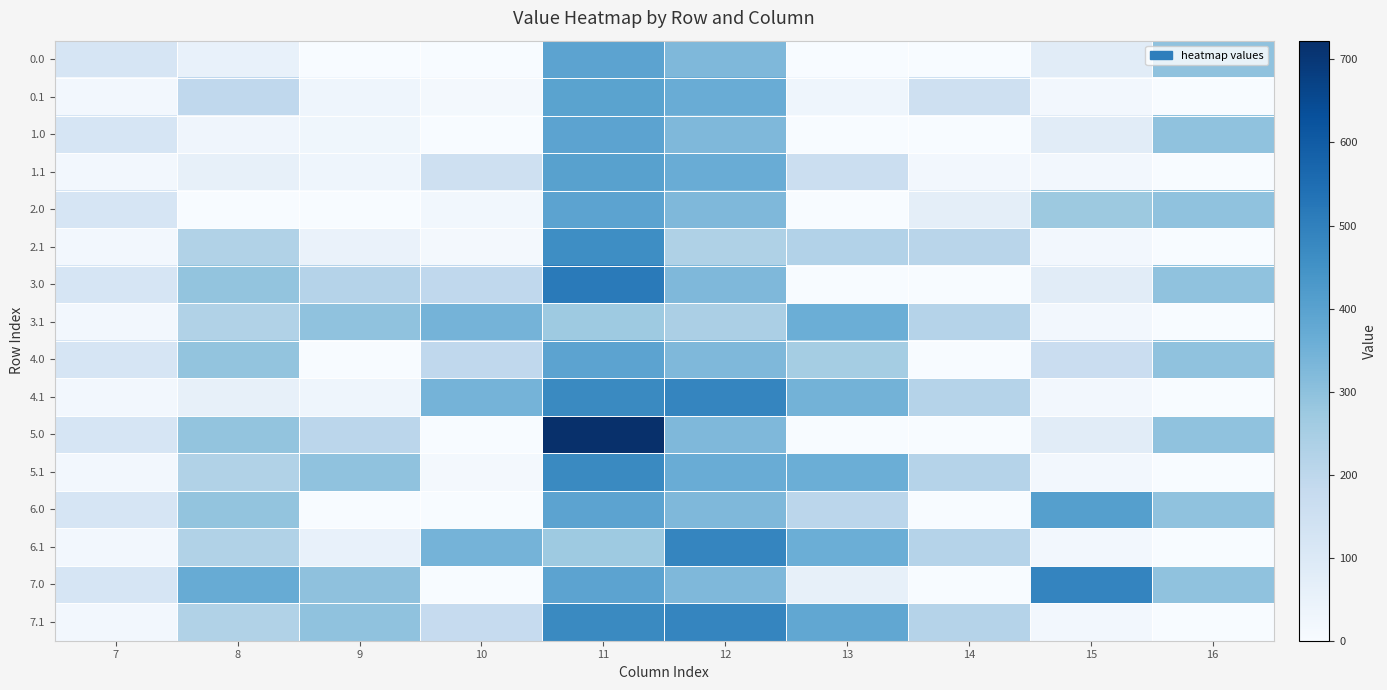

Reading left to right, what are all the values shown in this chart?

0.0: 7=120.6	8=55.3	9=0.0	10=0.0	11=394.6	12=325.2	13=0.0	14=0.0	15=80.8	16=294.5
0.1: 7=17.7	8=193.2	9=31.1	10=15.0	11=397.8	12=366.2	13=32.7	14=152.4	15=17.3	16=0.0
1.0: 7=120.6	8=29.7	9=25.6	10=0.0	11=394.6	12=325.2	13=0.0	14=0.0	15=80.8	16=294.5
1.1: 7=17.7	8=59.2	9=31.1	10=149.0	11=403.2	12=366.2	13=161.3	14=18.4	15=17.3	16=0.0
2.0: 7=120.6	8=0.0	9=0.0	10=20.7	11=394.6	12=325.2	13=0.0	14=68.7	15=271.8	16=294.5
2.1: 7=17.7	8=227.5	9=46.1	10=15.0	11=460.2	12=232.2	13=223.7	14=209.4	15=17.3	16=0.0
3.0: 7=120.6	8=290.7	9=219.6	10=193.5	11=513.7	12=325.2	13=0.0	14=0.0	15=80.8	16=294.5
3.1: 7=17.7	8=227.5	9=295.9	10=343.0	11=269.2	12=241.2	13=360.7	14=219.2	15=17.3	16=0.0
4.0: 7=120.6	8=290.7	9=0.0	10=193.5	11=394.6	12=325.2	13=254.7	14=0.0	15=164.9	16=294.5
4.1: 7=17.7	8=59.2	9=31.1	10=343.0	11=471.7	12=485.4	13=347.0	14=219.2	15=17.3	16=0.0
5.0: 7=120.6	8=290.7	9=204.2	10=0.0	11=722.6	12=325.2	13=0.0	14=0.0	15=80.8	16=294.5
5.1: 7=17.7	8=227.5	9=295.9	10=15.0	11=471.7	12=366.7	13=360.7	14=219.2	15=17.3	16=0.0
6.0: 7=120.6	8=290.7	9=0.0	10=0.0	11=394.6	12=325.2	13=204.2	14=0.0	15=408.8	16=294.5
6.1: 7=17.7	8=227.5	9=51.6	10=343.0	11=269.2	12=485.4	13=360.7	14=219.2	15=17.3	16=0.0
7.0: 7=120.6	8=367.7	9=296.6	10=0.0	11=394.6	12=325.2	13=58.5	14=0.0	15=485.8	16=294.5
7.1: 7=17.7	8=227.5	9=295.9	10=179.2	11=471.7	12=485.4	13=382.7	14=219.2	15=17.3	16=0.0